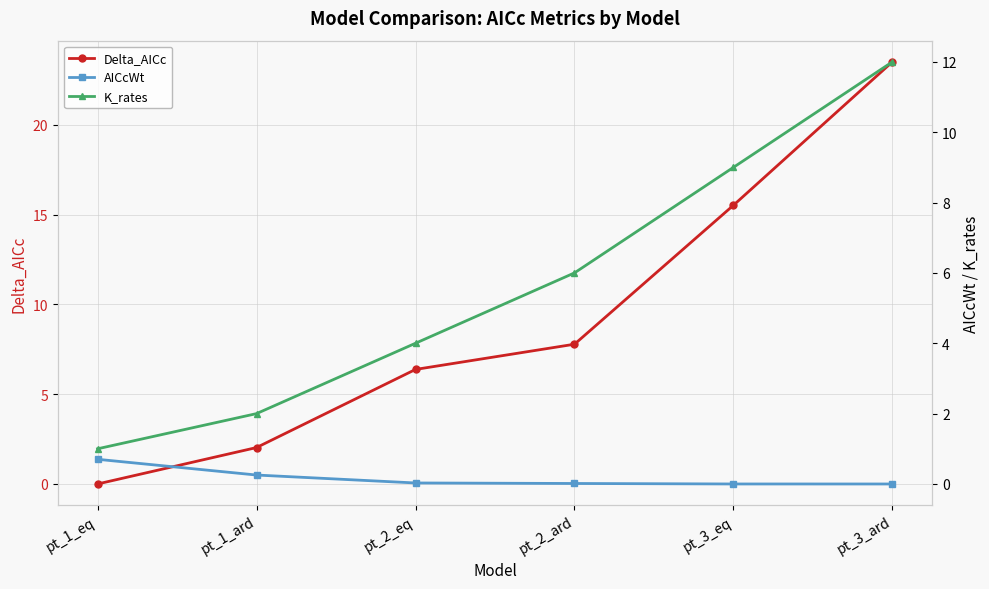

Count the number of categories in the chart.

6